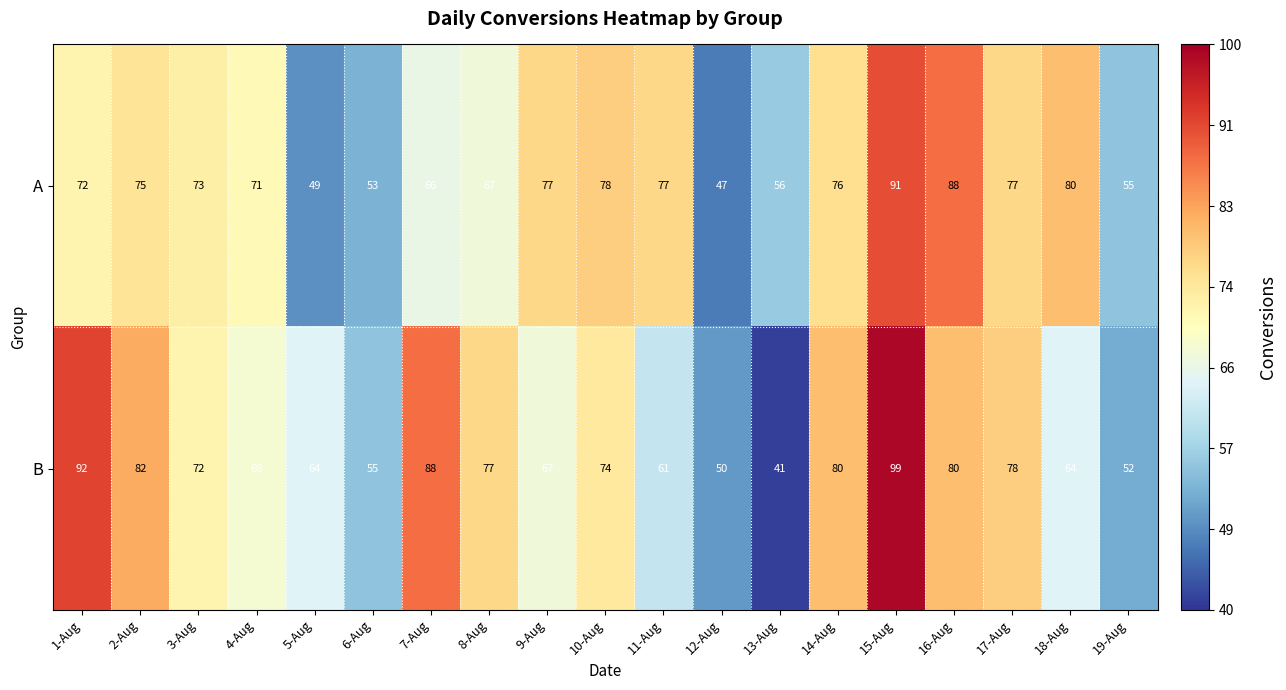

Which series has the largest range (max minus min)?

B